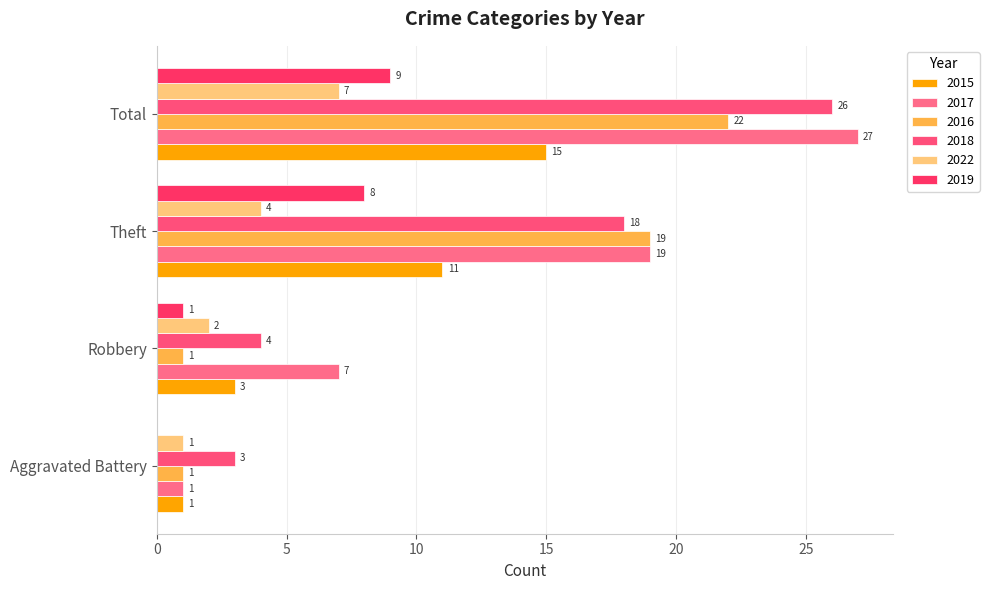

How many data points does each series have?

4